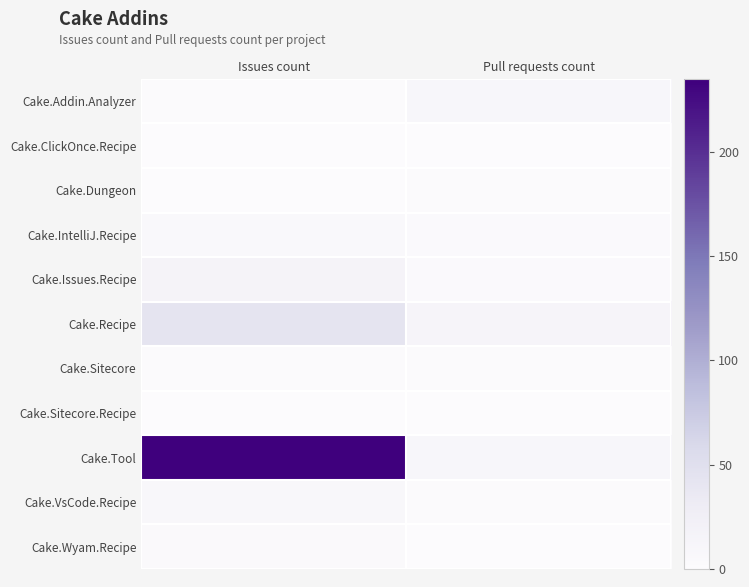

Reading left to right, transcribe all the data shown in this chart.

Cake.Addin.Analyzer: Issues count=2	Pull requests count=10
Cake.ClickOnce.Recipe: Issues count=0	Pull requests count=0
Cake.Dungeon: Issues count=0	Pull requests count=1
Cake.IntelliJ.Recipe: Issues count=5	Pull requests count=3
Cake.Issues.Recipe: Issues count=16	Pull requests count=3
Cake.Recipe: Issues count=43	Pull requests count=13
Cake.Sitecore: Issues count=2	Pull requests count=2
Cake.Sitecore.Recipe: Issues count=0	Pull requests count=0
Cake.Tool: Issues count=235	Pull requests count=10
Cake.VsCode.Recipe: Issues count=8	Pull requests count=1
Cake.Wyam.Recipe: Issues count=4	Pull requests count=0